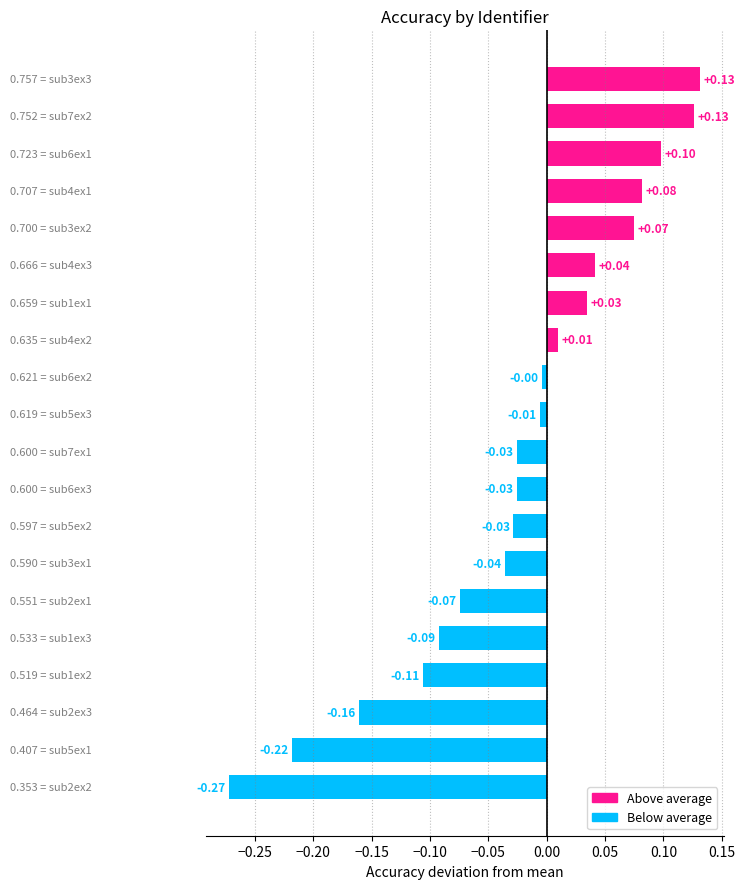

What is the sum of all values?

-0.5